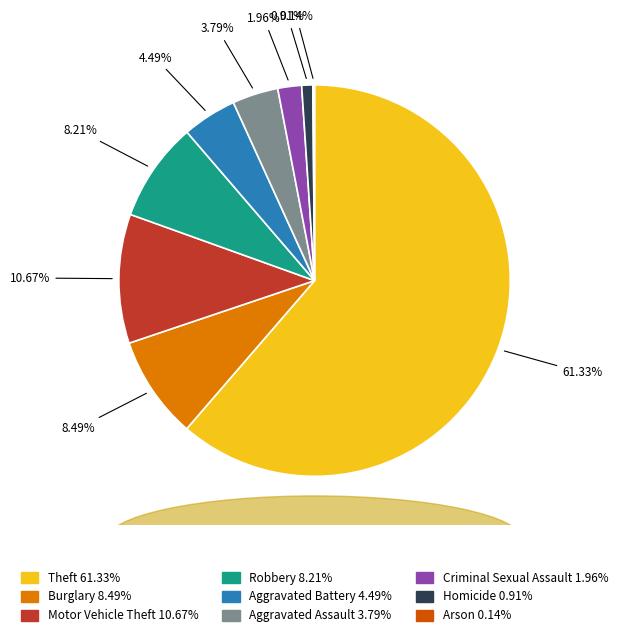

Do Homicide and Aggravated Battery together represent more than half of the pie?

No